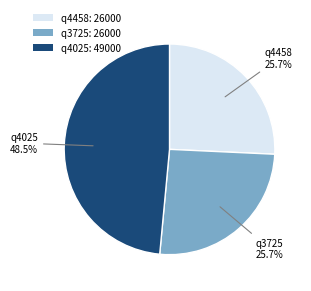

Is there a majority slice in this chart?

No